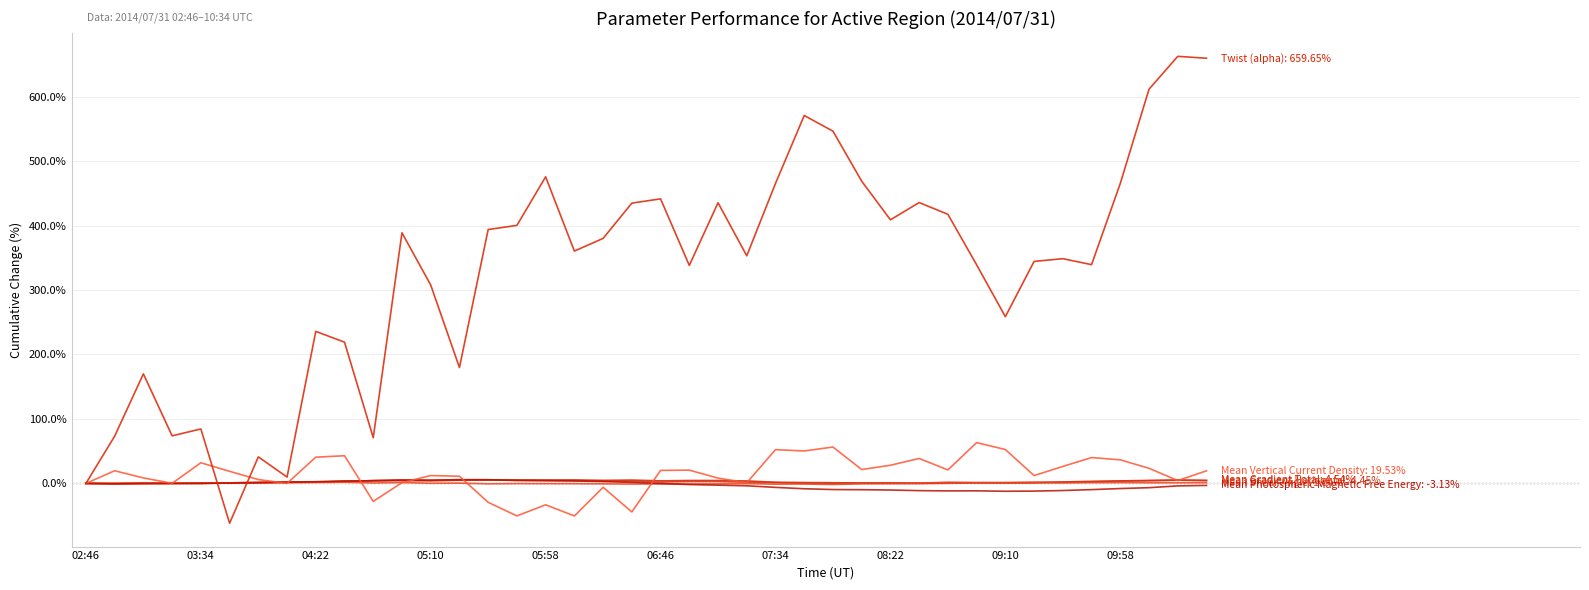

Is it true that Mean Photospheric Magnetic Free Energy equals -6.6 at 37?

True